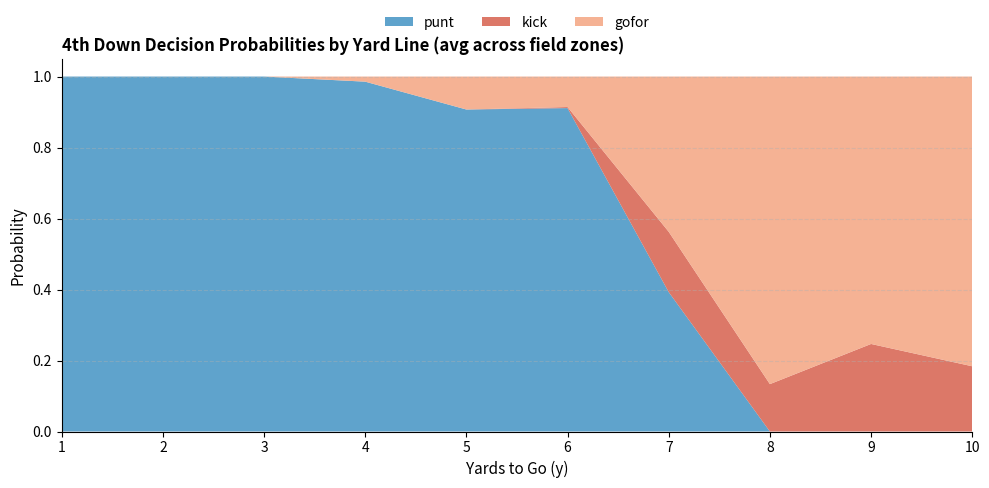

The punt series shows 0.1 at 7. True or false?

False